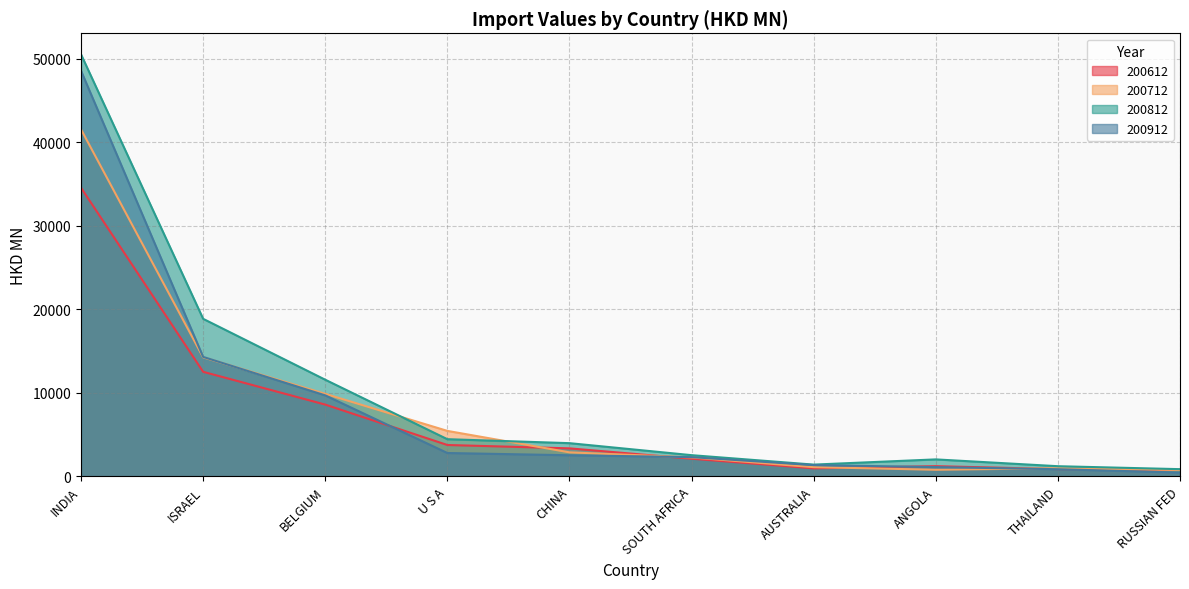

At how many categories does at least one series exceed 47279?

1